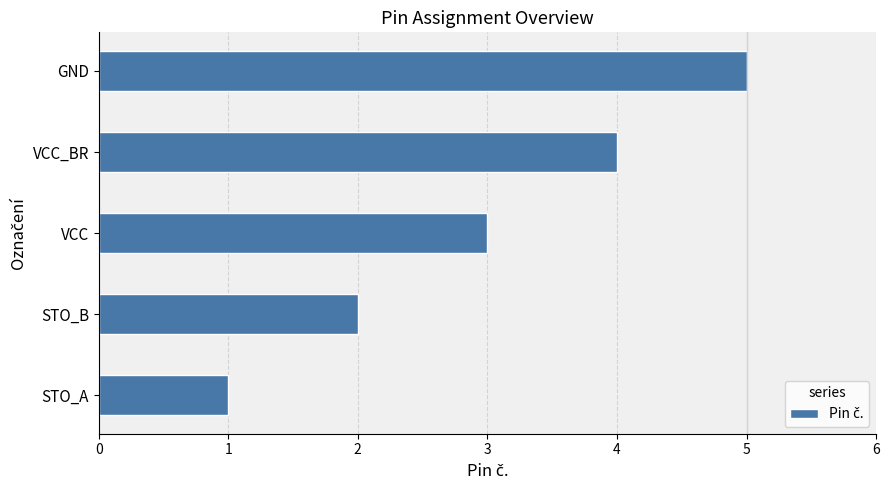

Rank the categories by value from highest to lowest.

GND, VCC_BR, VCC, STO_B, STO_A